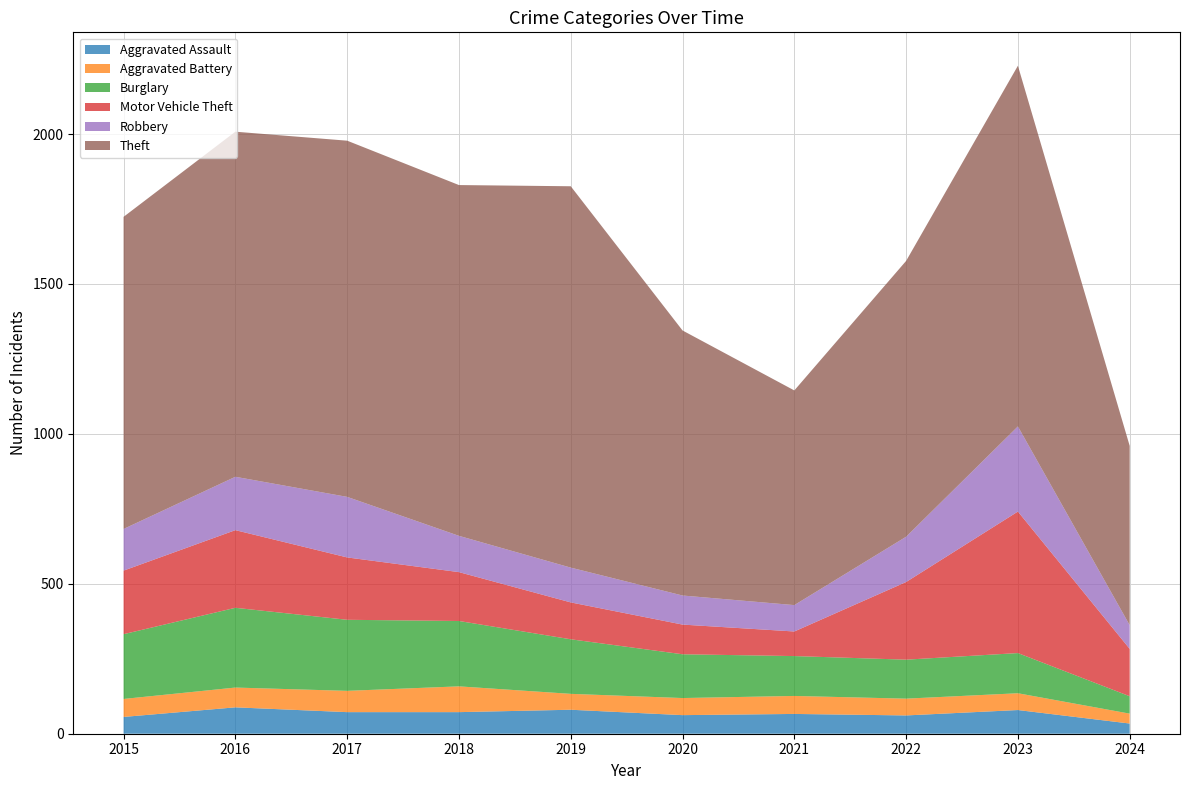

Reading right to left, transcribe all the data shown in this chart.

Aggravated Assault: 34	79	61	66	62	80	72	72	88	56
Aggravated Battery: 33	56	56	60	57	53	86	71	66	60
Burglary: 58	134	130	133	146	182	218	237	266	216
Motor Vehicle Theft: 158	472	259	82	99	123	163	208	259	212
Robbery: 79	284	151	88	97	116	121	202	178	139
Theft: 598	1203	920	716	884	1272	1170	1188	1151	1041